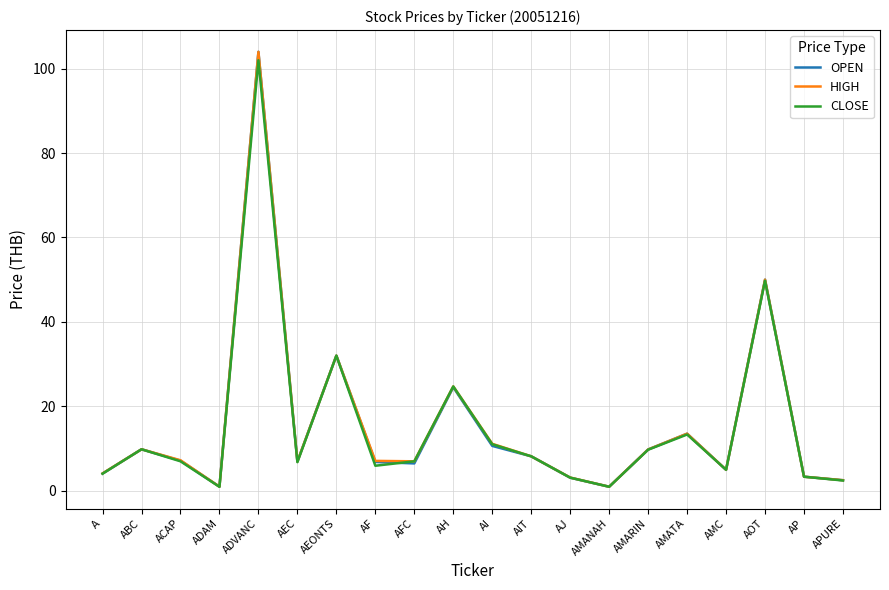

True or false: HIGH has a value of 44.1 at AH.

False